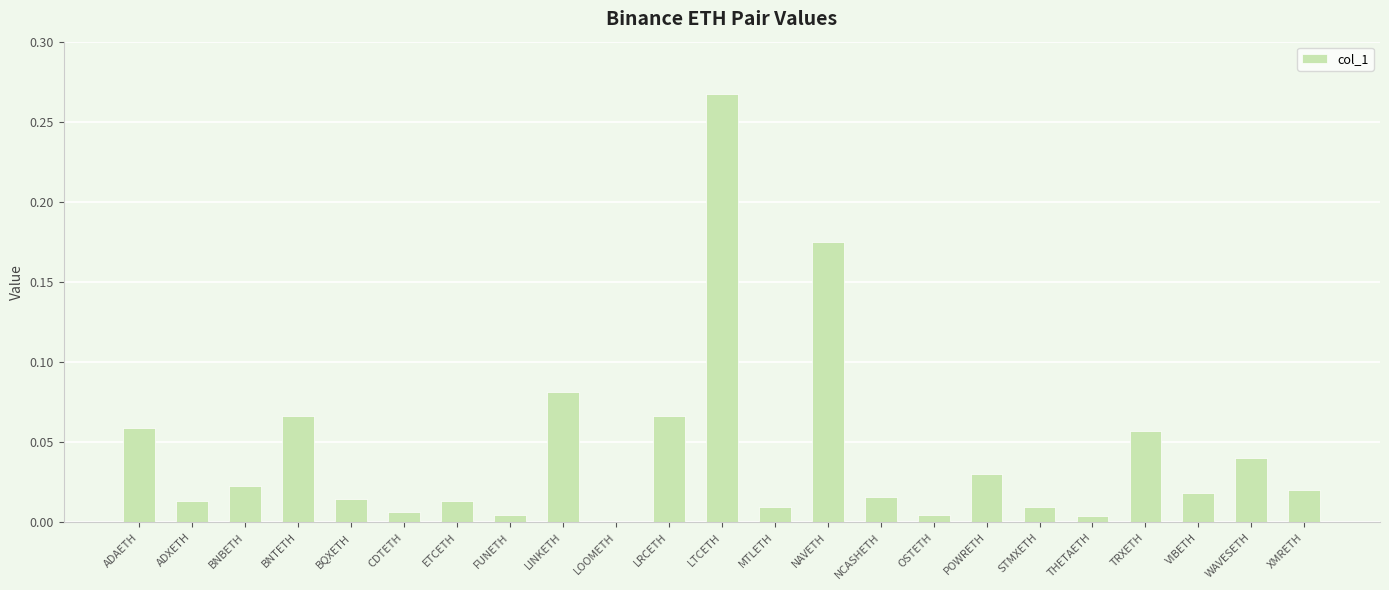

True or false: the data shows 0.1 at WAVESETH.

False